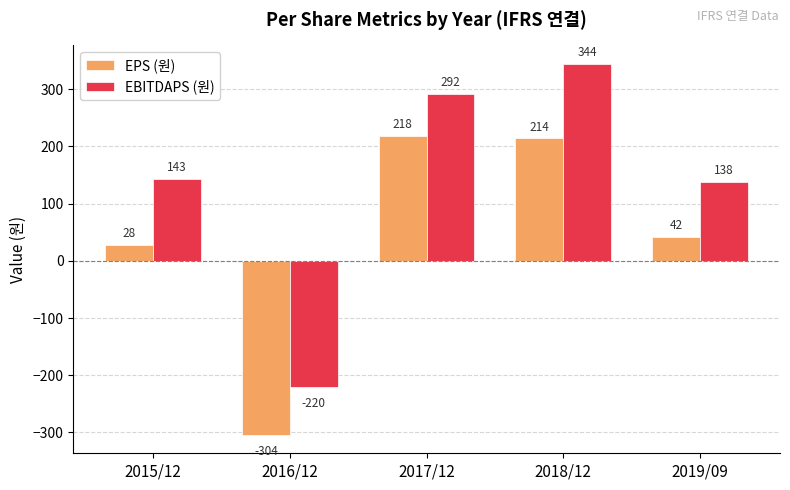

Reading left to right, list all the values displayed in this chart.

EPS (원): 28	-304	218	214	42
EBITDAPS (원): 143	-220	292	344	138